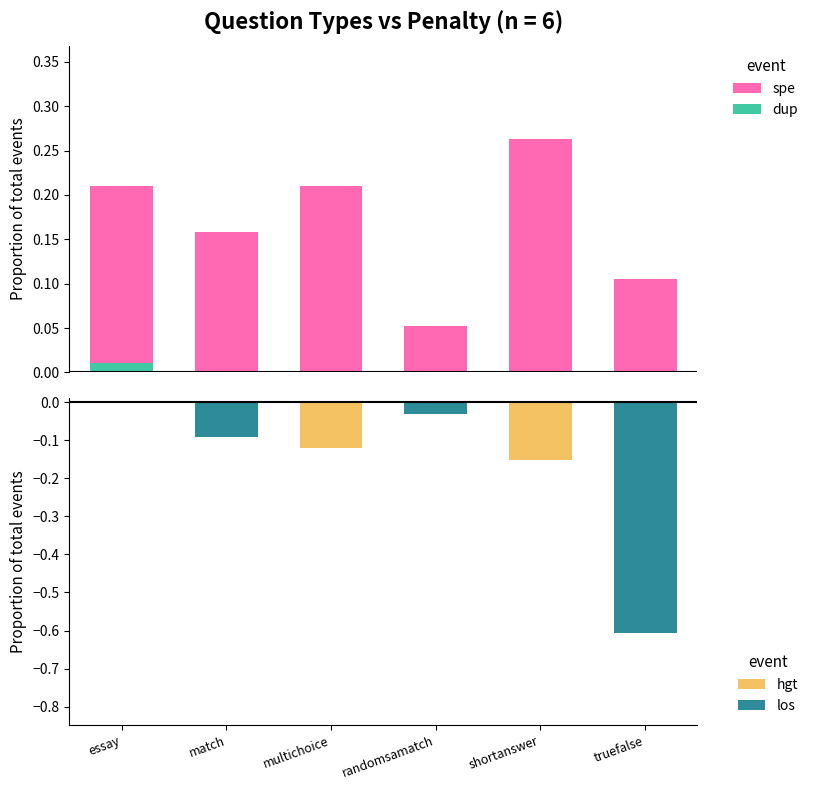

What is the maximum value shown in the chart?

0.3